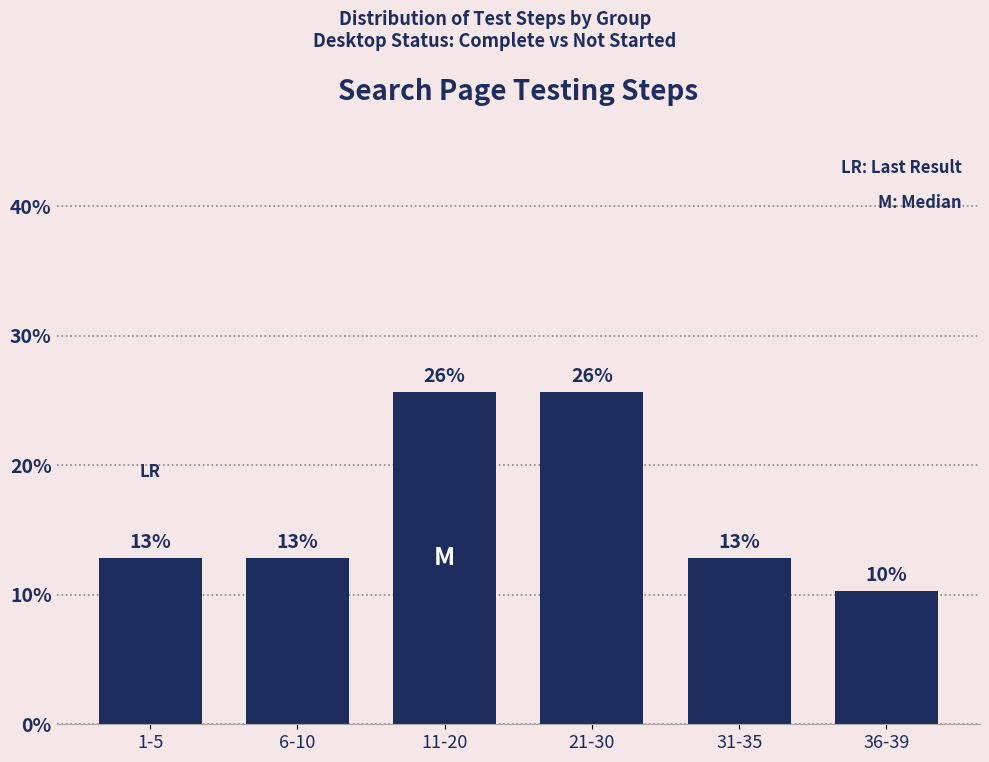

The chart shows a value of 7.8 at 6-10. True or false?

False